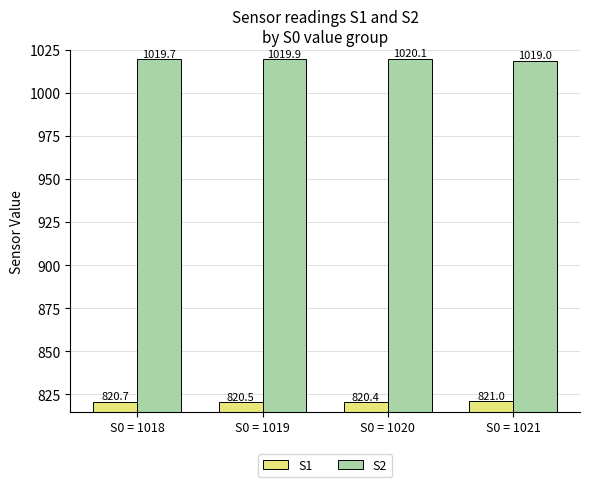

The value of S1 at S0 = 1018 is 487.9. True or false?

False